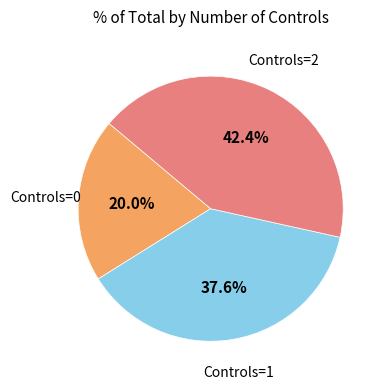

Is there a majority slice in this chart?

No